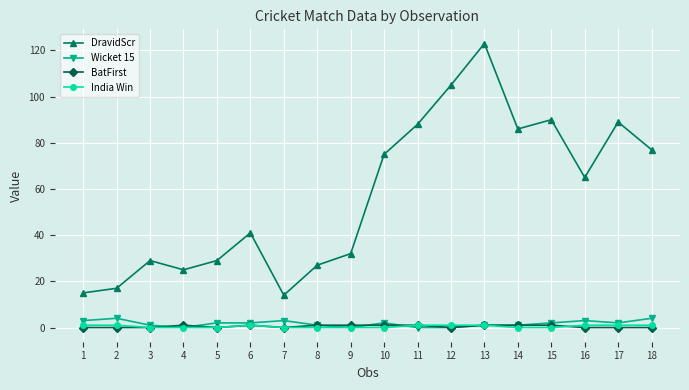

Is the value of DravidScr at 16 greater than the value of BatFirst at 6?

Yes